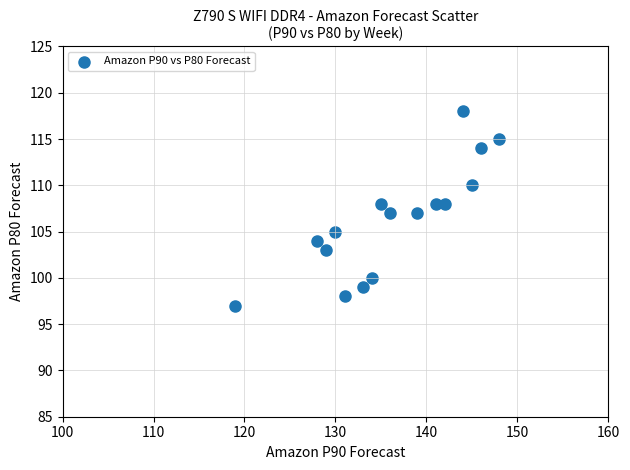

What is the range of Y values (max minus min)?

21